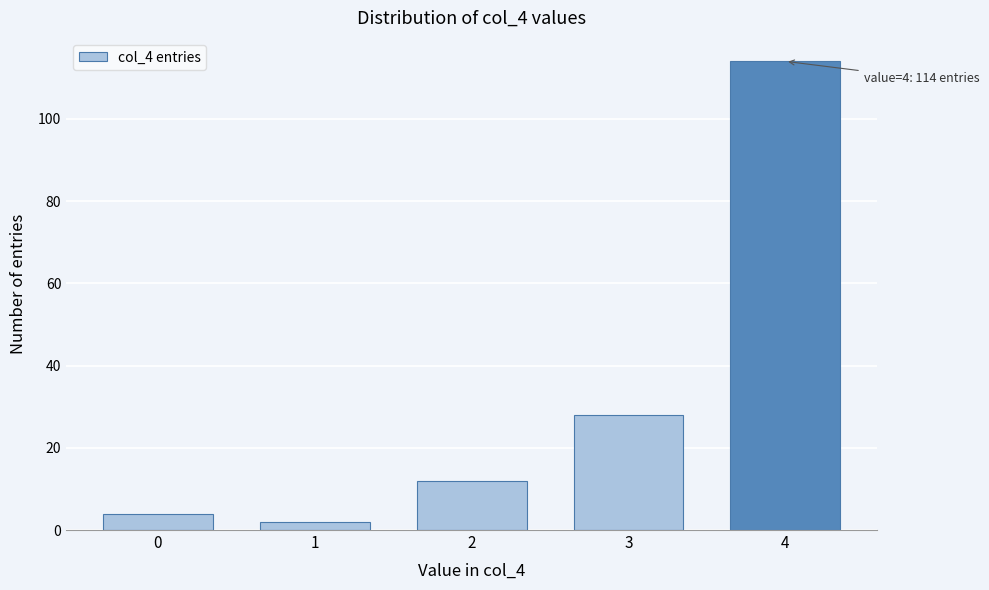

Reading left to right, list all the values displayed in this chart.

4	2	12	28	114